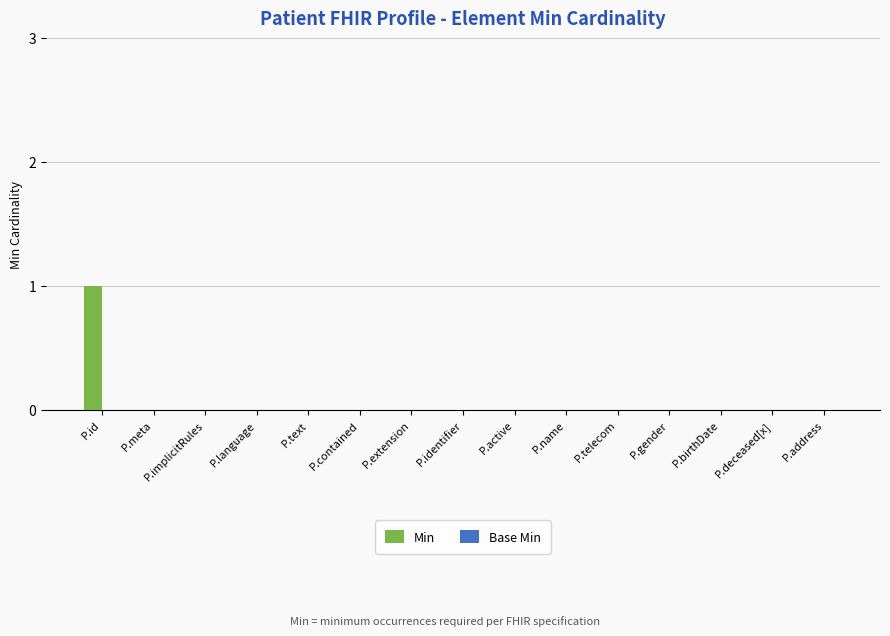

How many data points does each series have?

15